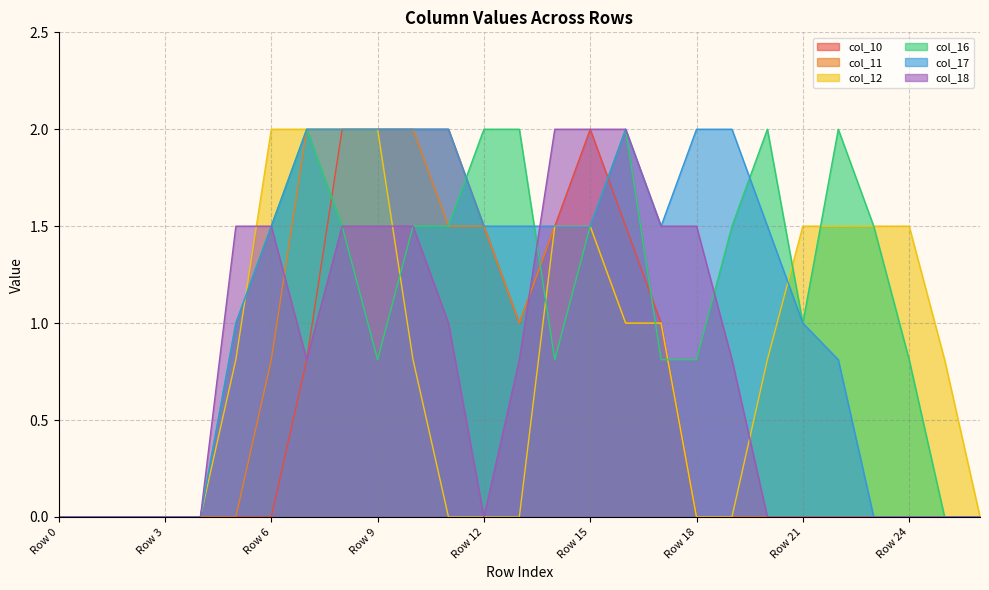

Between which two adjacent categories do col_18 and col_11 first intersect?

Row 6 and Row 7